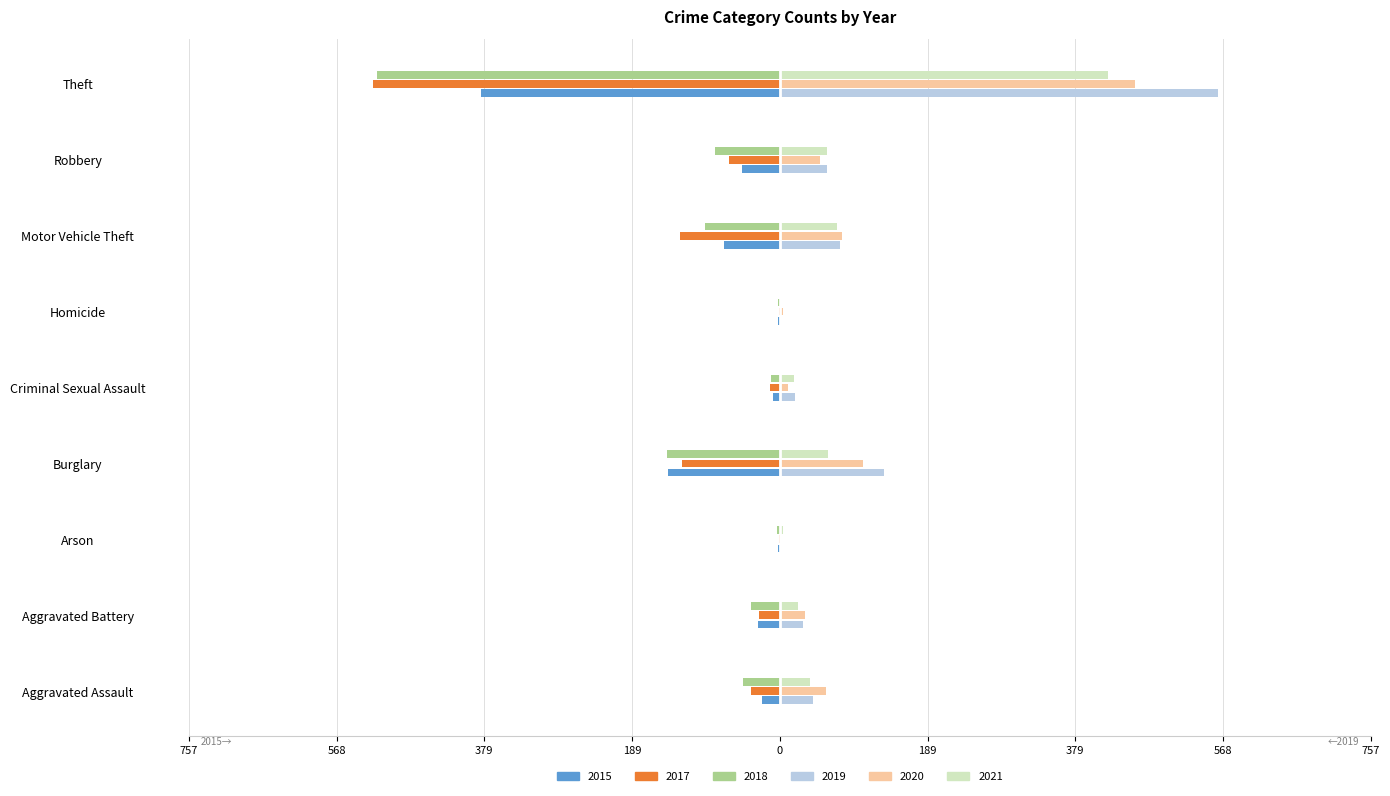

What is the maximum value shown in the chart?

561